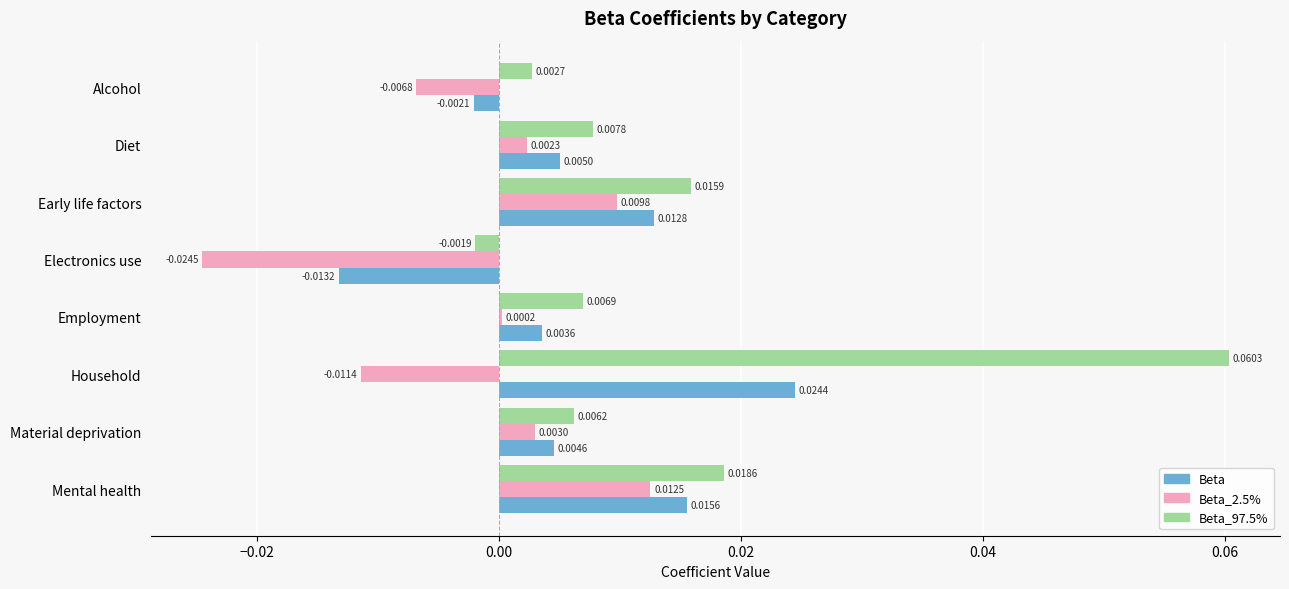

Which category has the highest value across all series?

Household